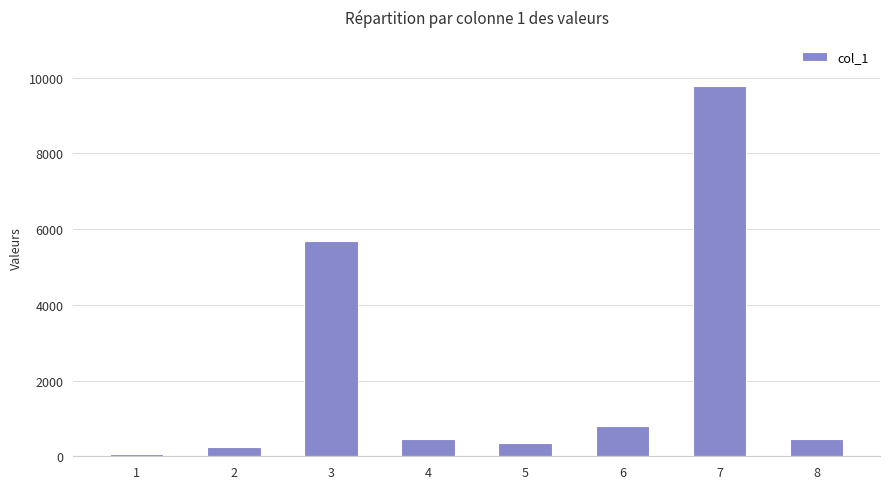

Is it true that the value at 6 is 449?

False